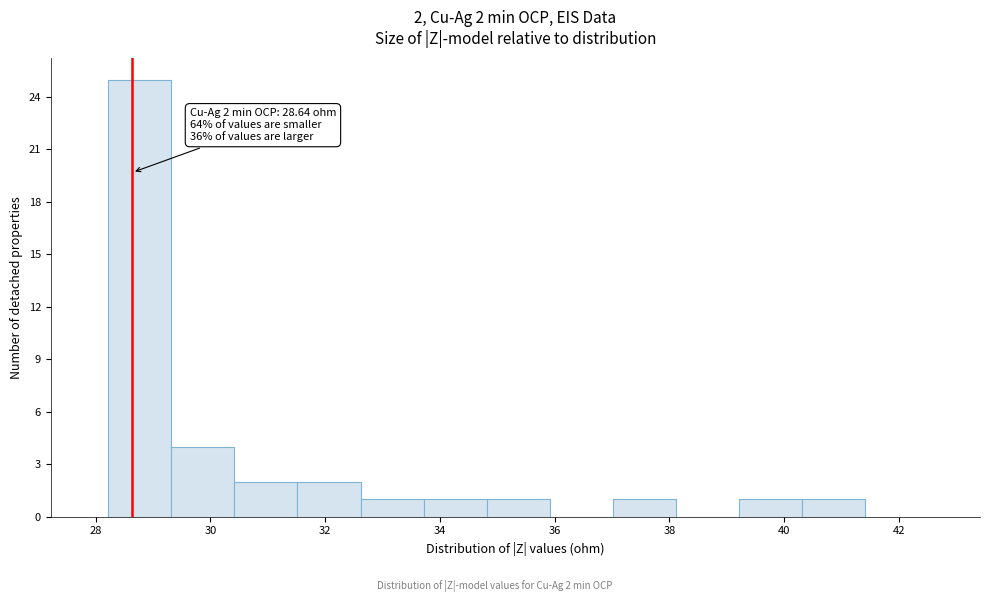

Over which range of the x-axis is the bar tallest?

28.2 to 29.4